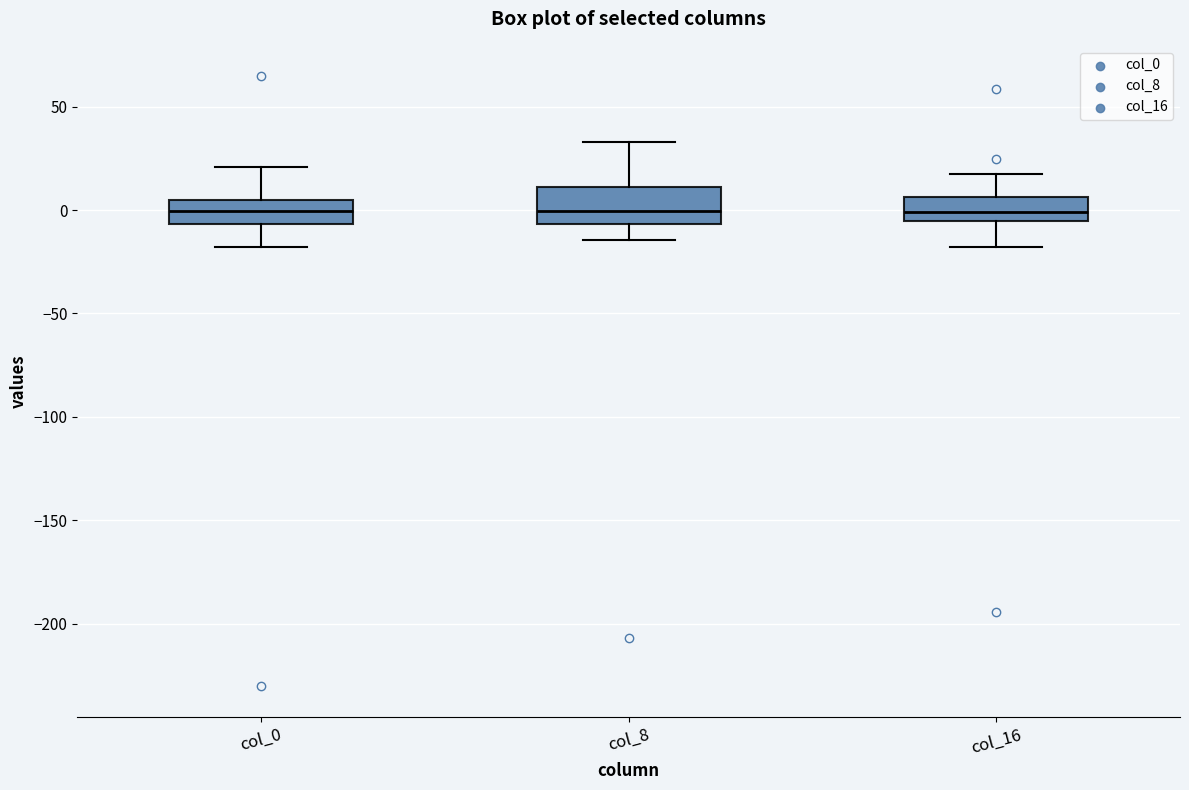

Reading left to right, read every box against the y-axis: the position of its median line, the range the box covers, and the ends of its whiskers. The values are not printed on the chart, so give them approximately, as read against the axis.

col_0: median 0, box -5 to 5, whiskers -20 to 20
col_8: median 0, box -5 to 10, whiskers -15 to 35
col_16: median 0, box -5 to 5, whiskers -20 to 20